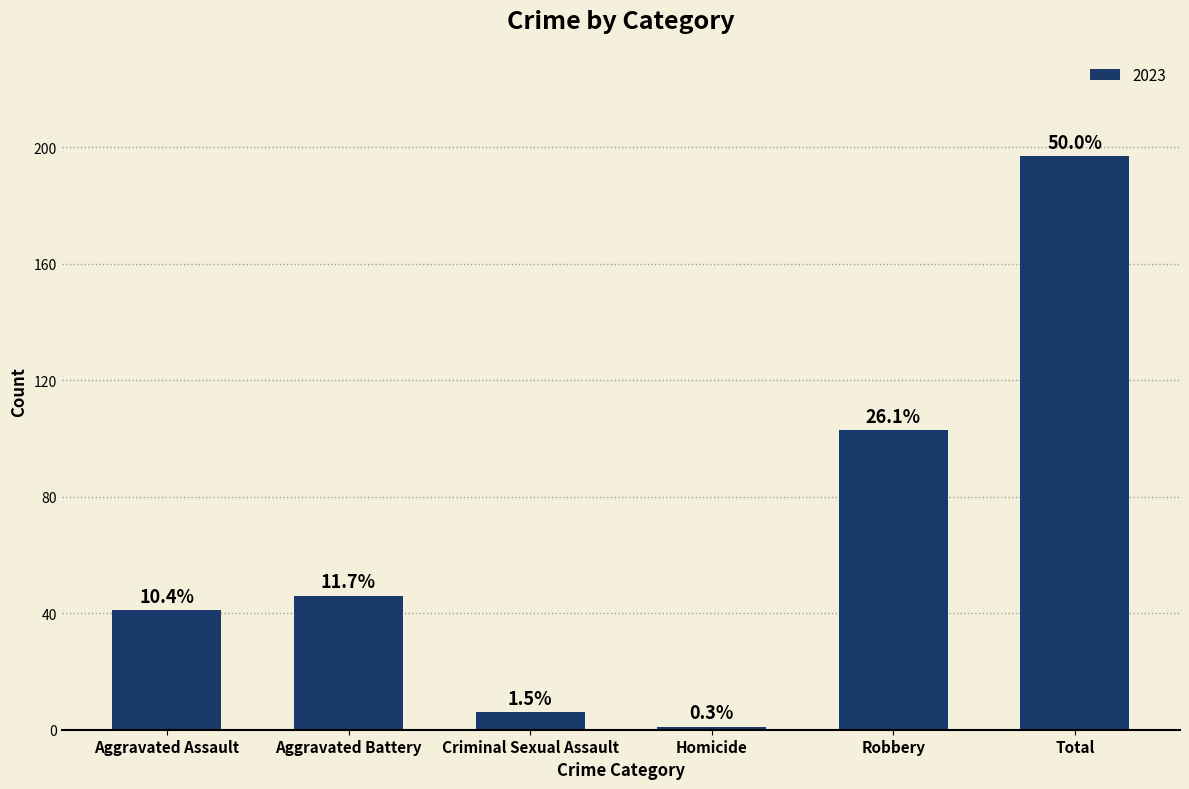

Are the bars horizontal?

No